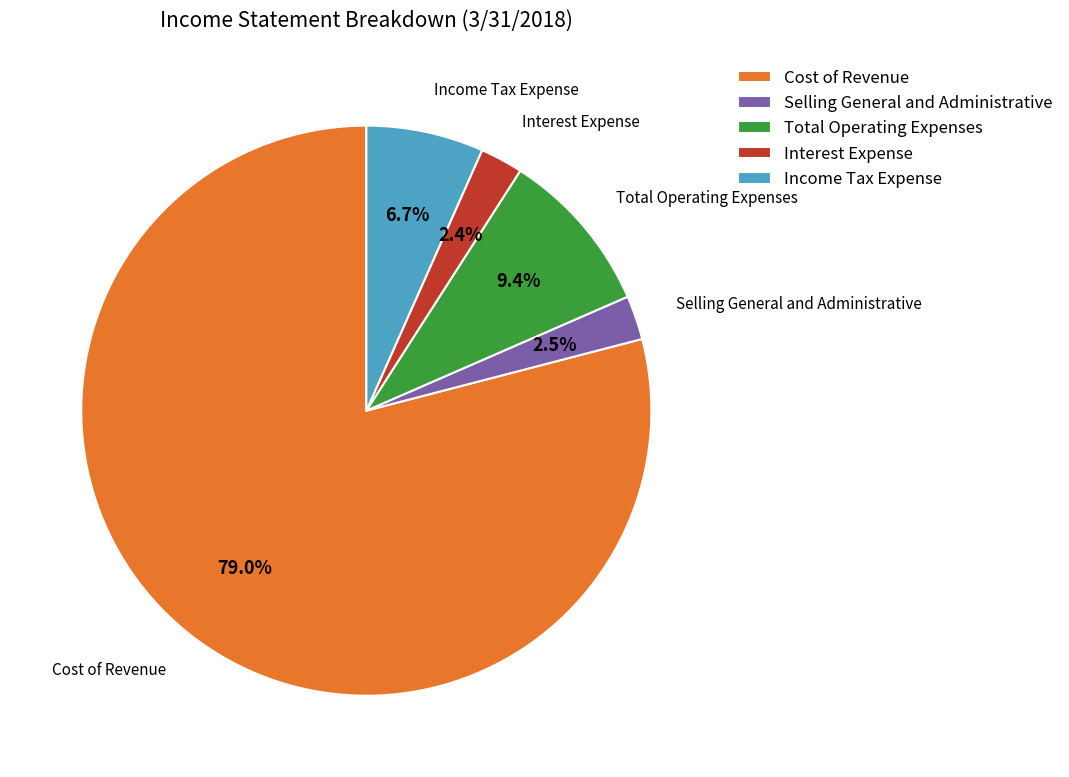

What is the largest slice in the pie chart?

Cost of Revenue